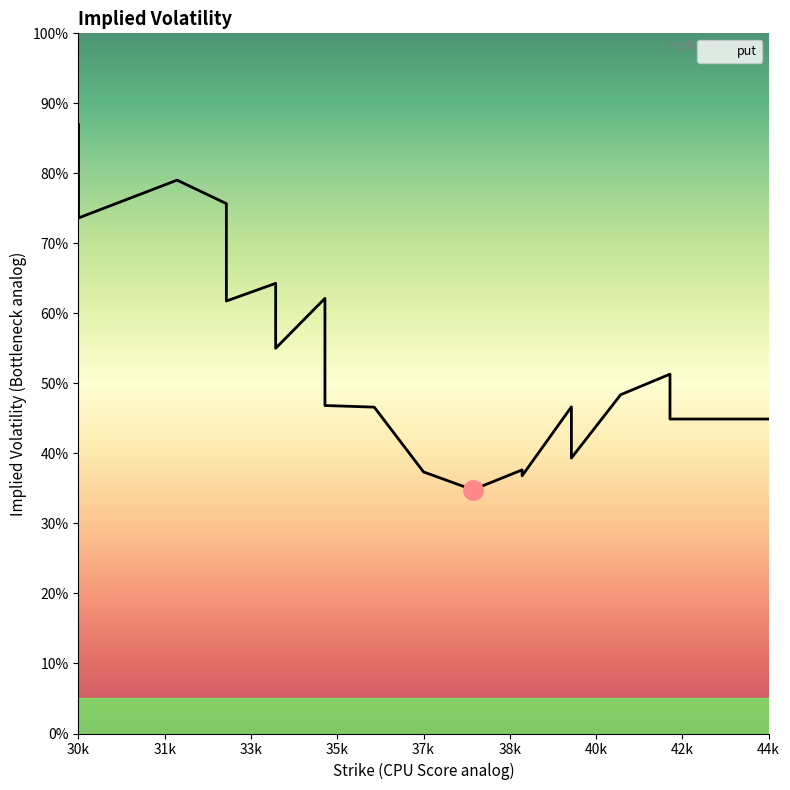

The chart shows a value of 1.3 at 19. True or false?

False